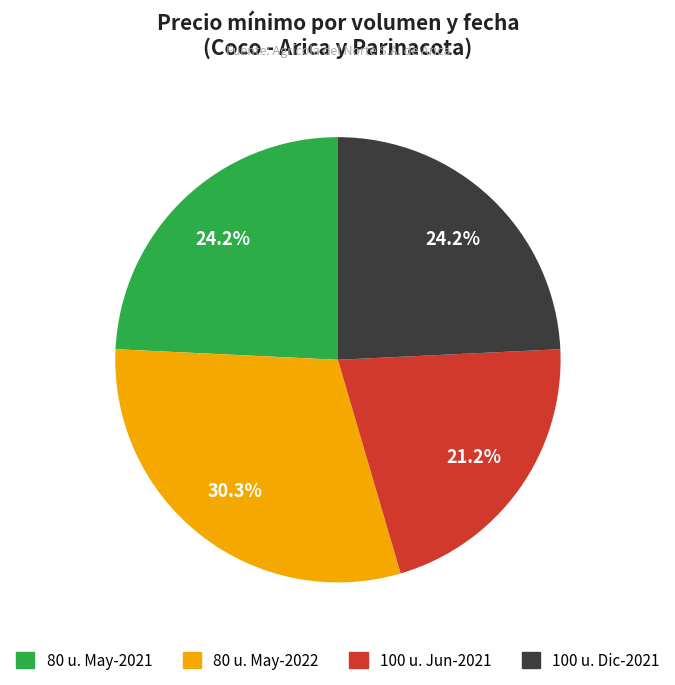

Does any single category account for the majority?

No